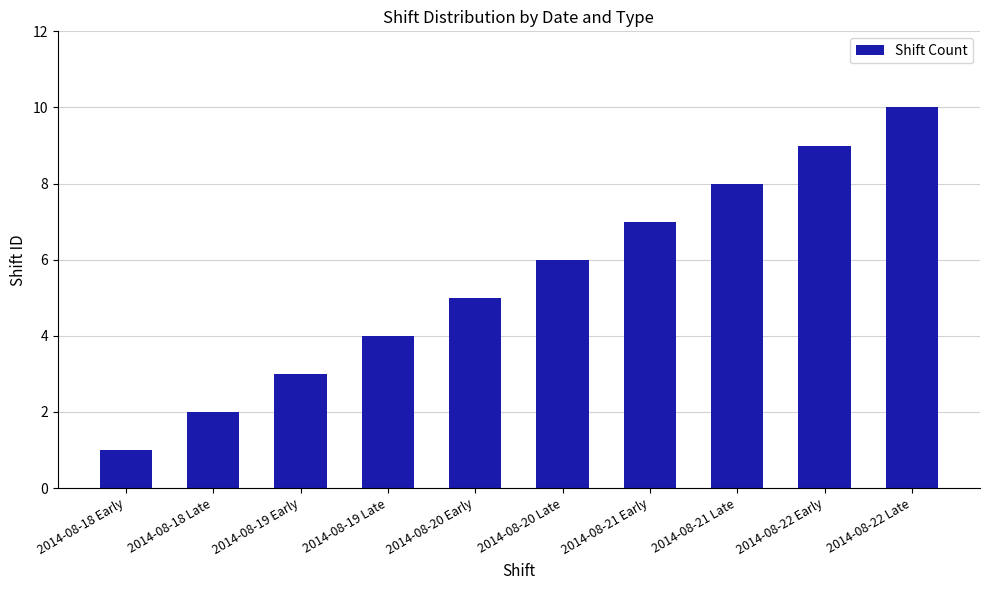

What is the average value?

6